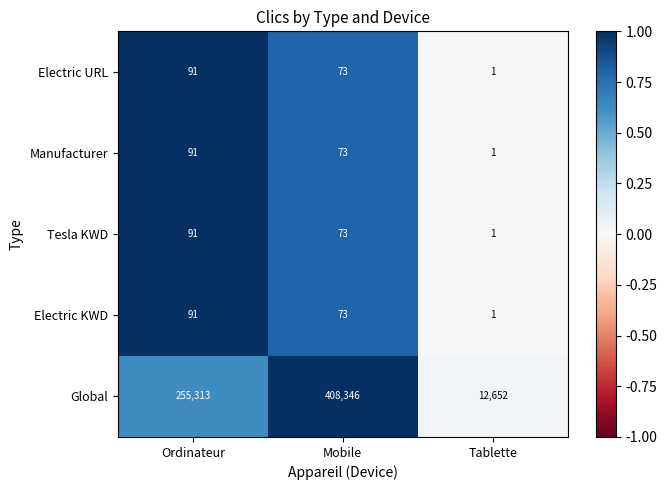

How many series are shown in this chart?

5